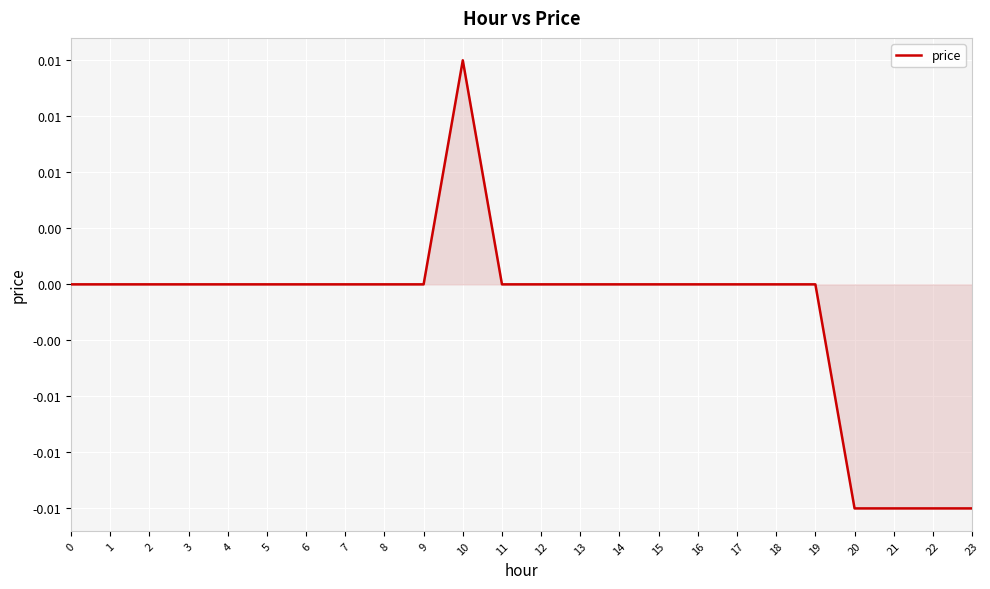

Does the chart display data point markers on the line(s)?

No